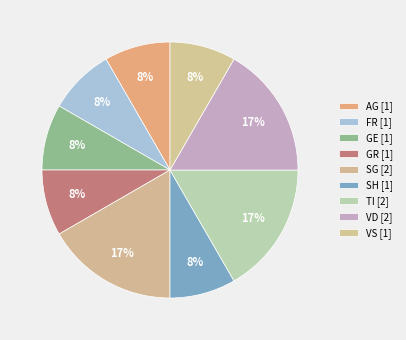

Is there any slice that represents more than half of the pie?

No